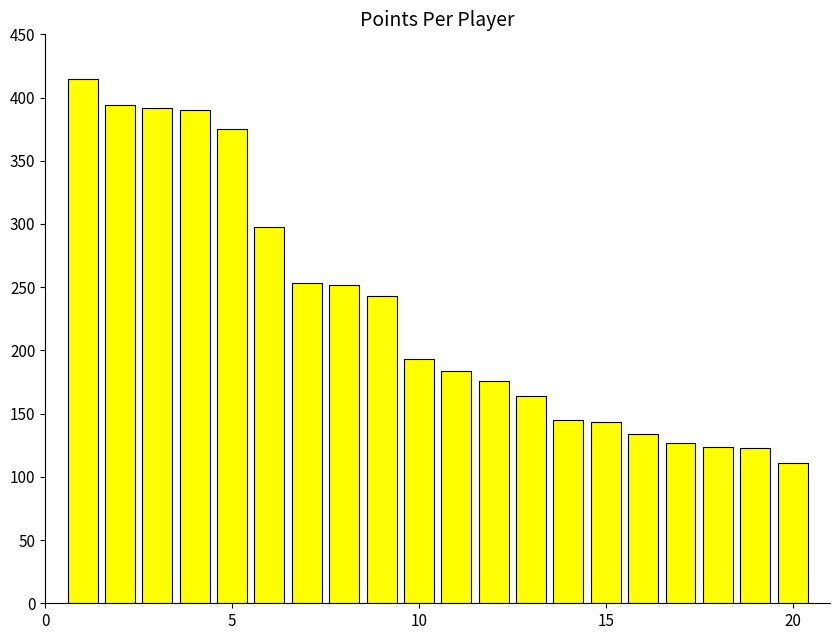

What is the minimum value shown in the chart?

111